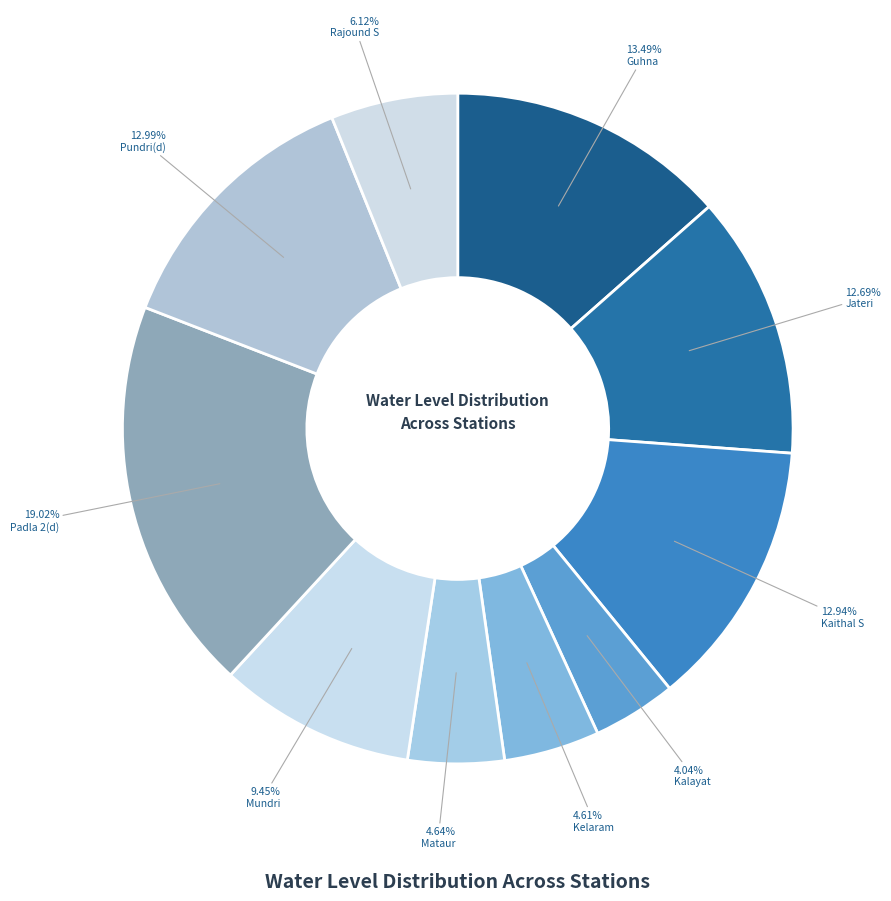

Is there a majority slice in this chart?

No